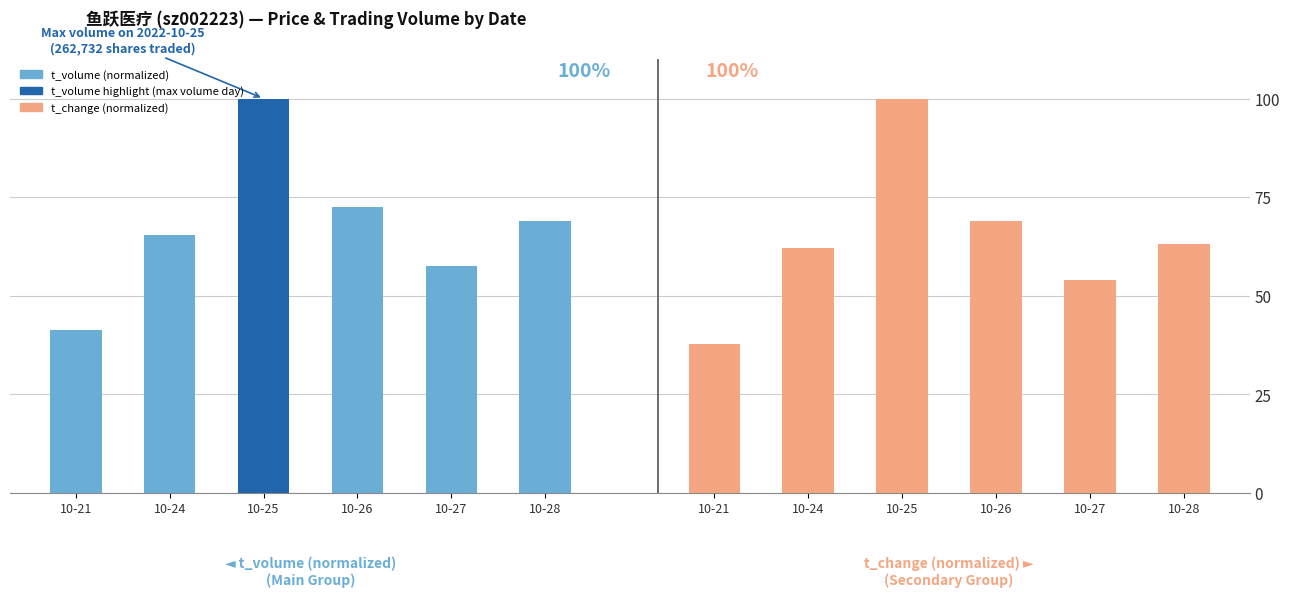

Which series has the largest range (max minus min)?

t_change (normalized)